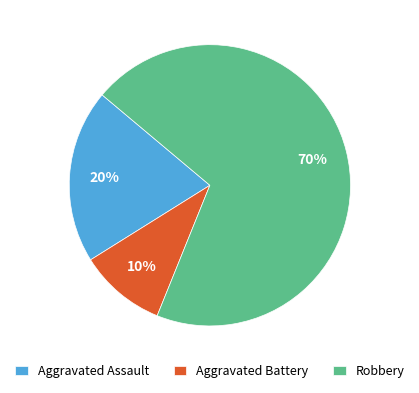

To the nearest percent, what is the average slice percentage?

33%